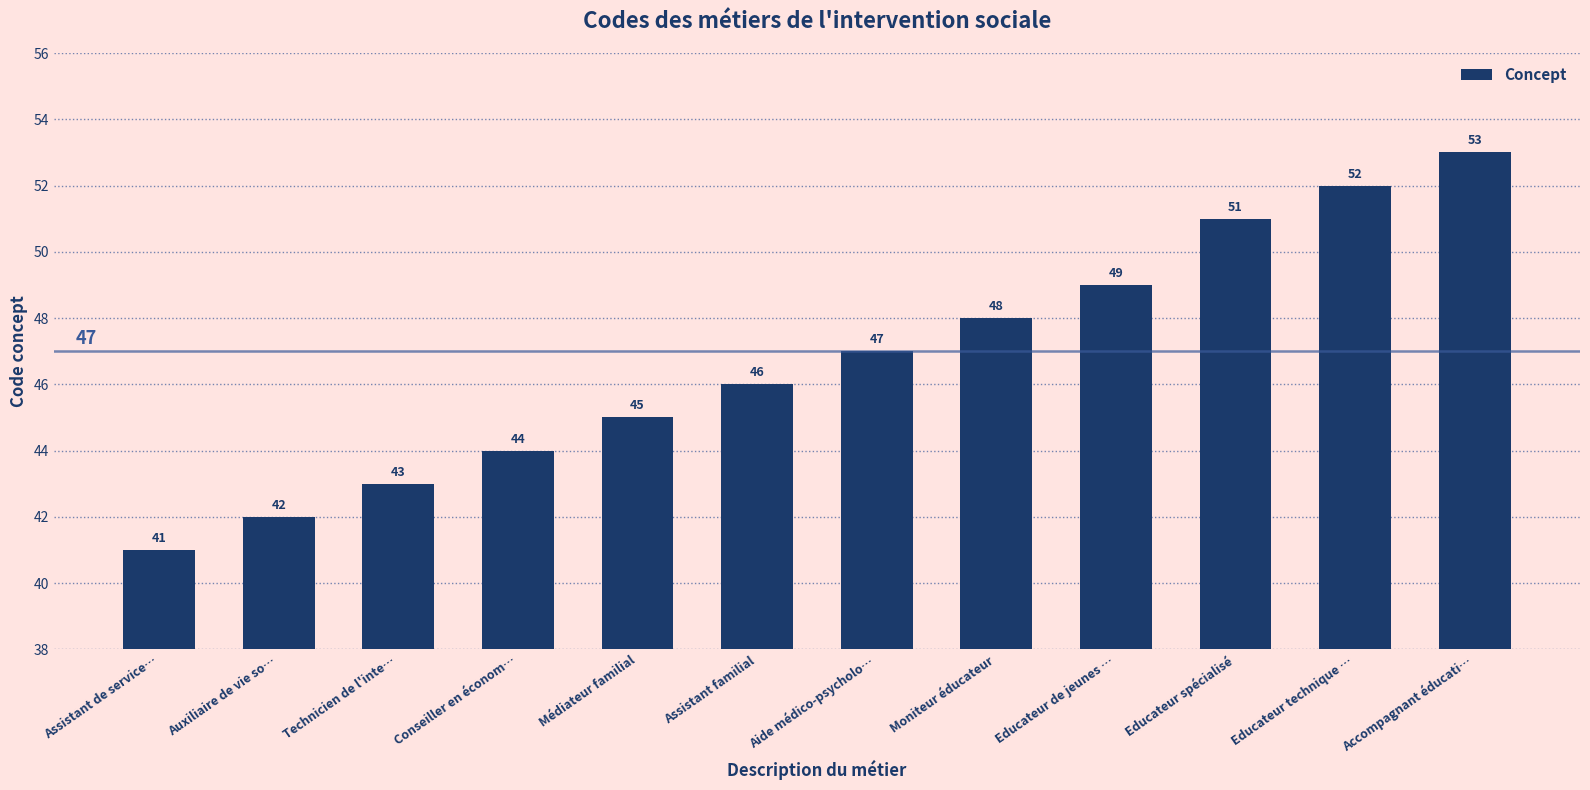

Which label corresponds to the smallest value in the chart?

Assistant de service…